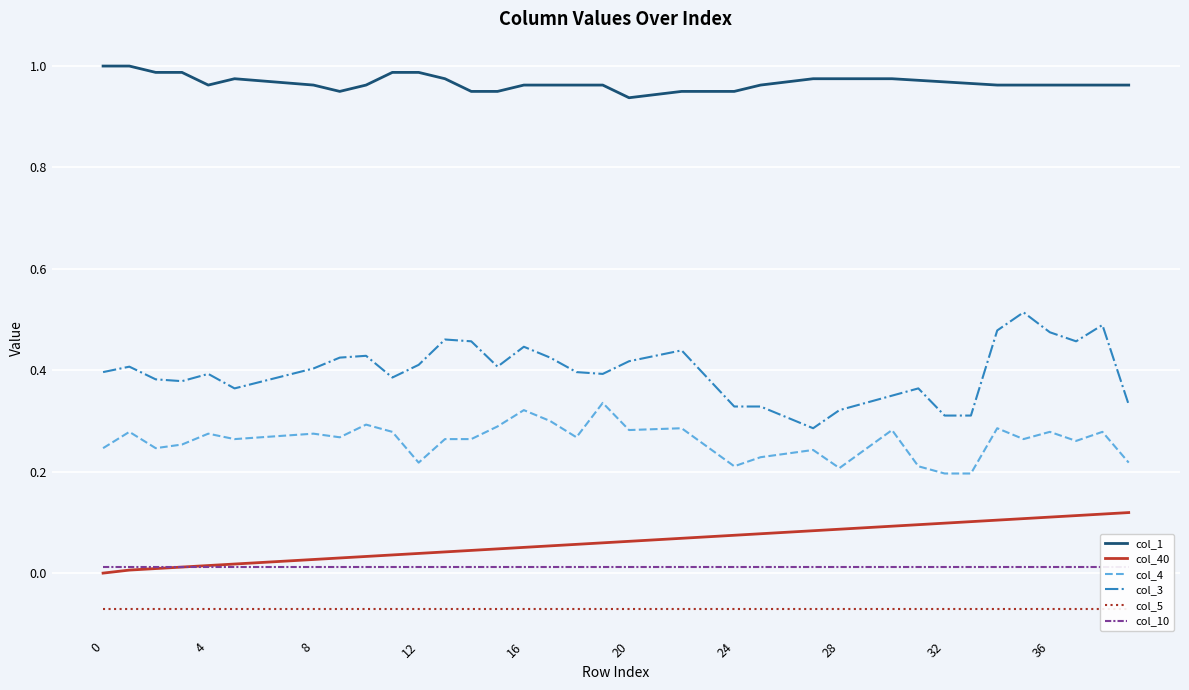

True or false: col_3 has more than 2 points higher than both neighbors.

True